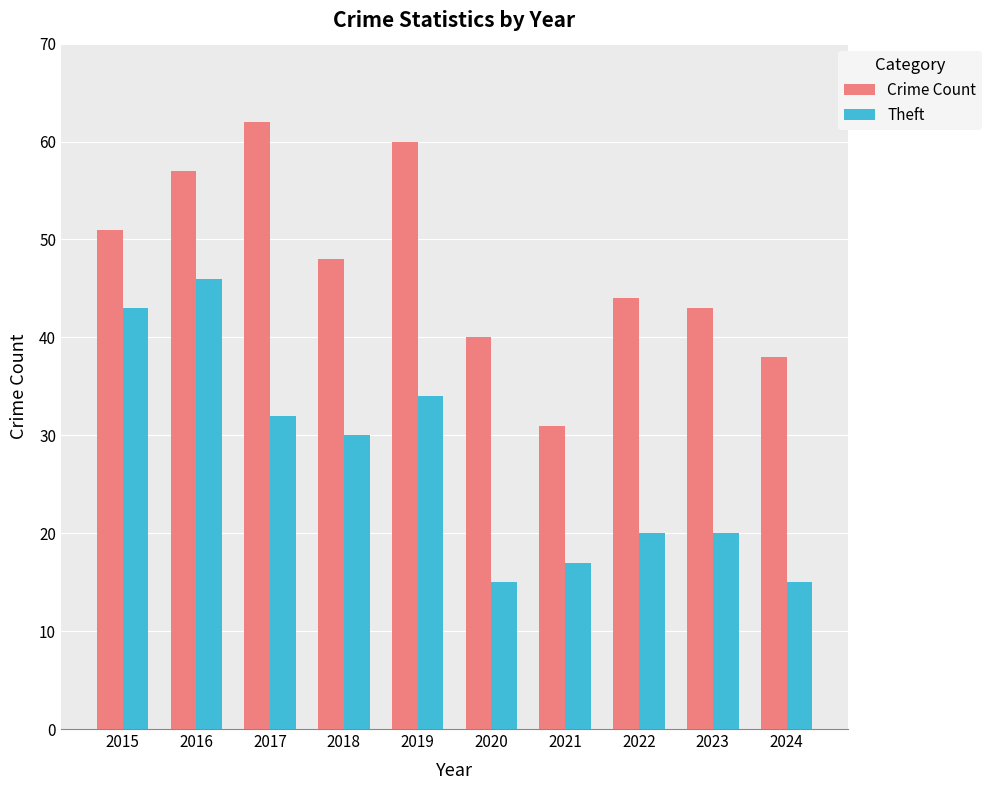

Reading right to left, what are all the values shown in this chart?

Crime Count: 38	43	44	31	40	60	48	62	57	51
Theft: 15	20	20	17	15	34	30	32	46	43